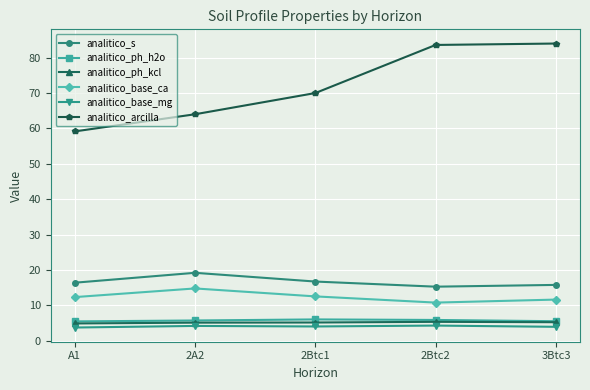

True or false: analitico_arcilla and analitico_s intersect in this chart.

False